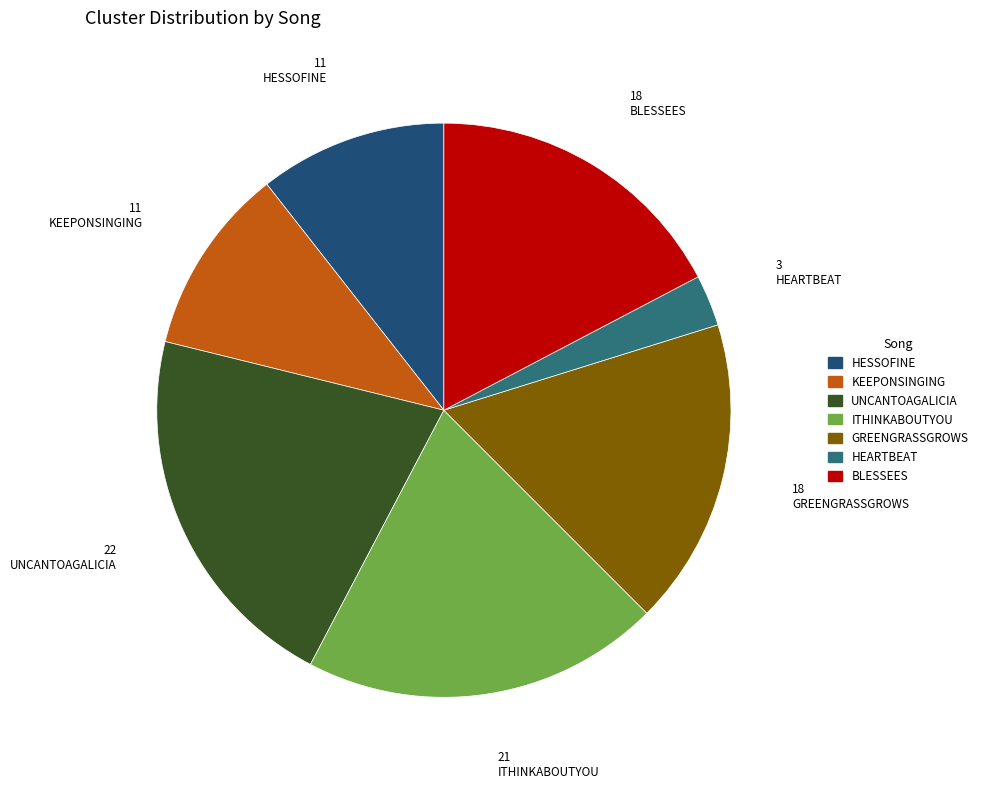

Is it true that BLESSEES is 10% of the pie?

False